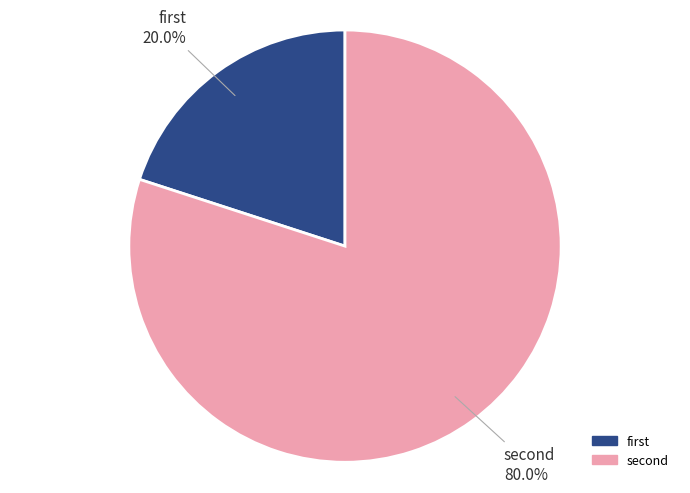

To the nearest percent, what is the difference between the largest and smallest slice percentages?

60%